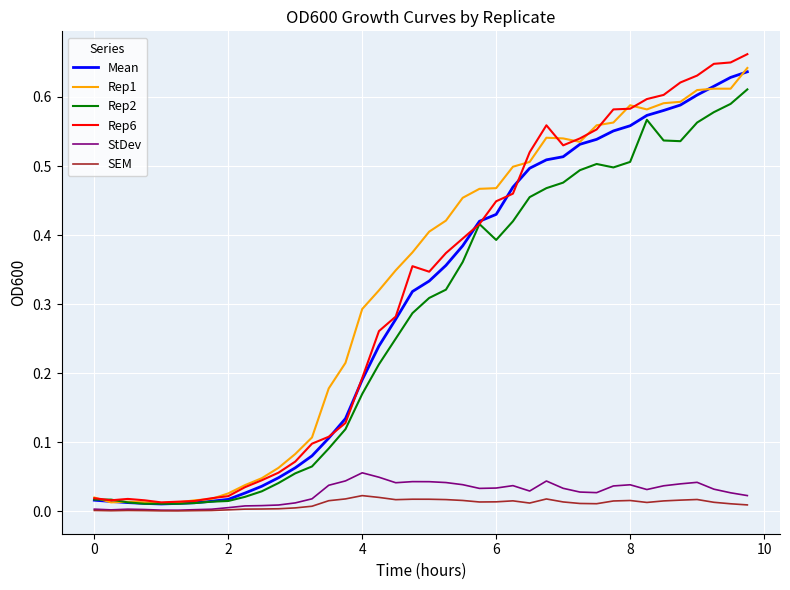

Which series has the largest range (max minus min)?

Rep6